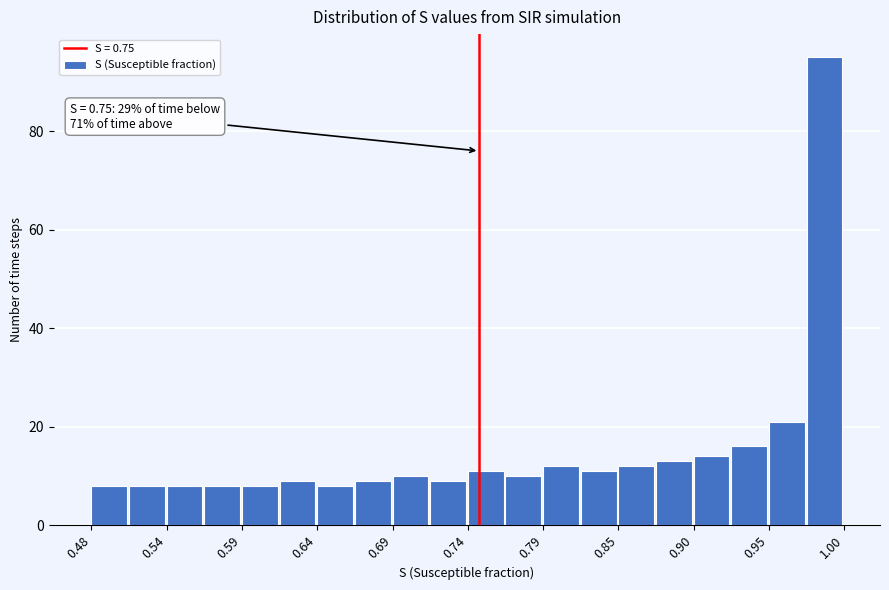

Around what value on the x-axis is the tallest bar? Give the approximate position of its centre, as read against the axis.

0.99